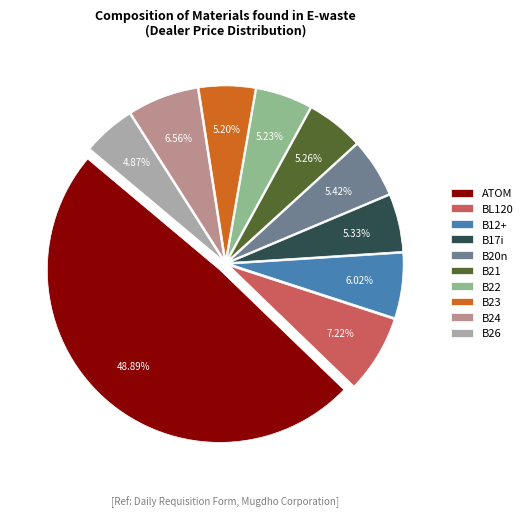

What is the largest slice in the pie chart?

ATOM